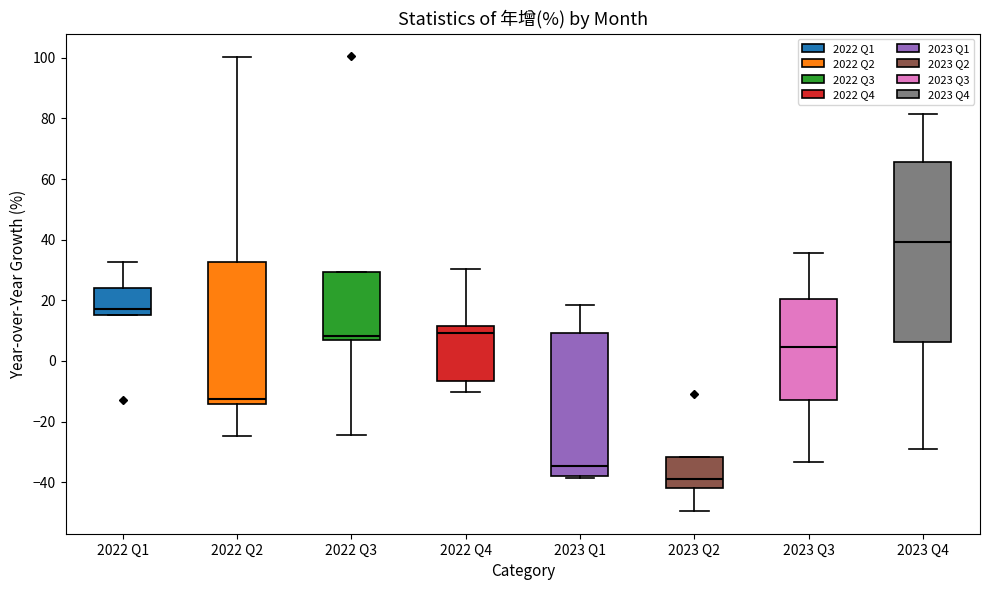

Where does the median line of the box for 2023 Q2 sit on the y-axis? The values are not printed on the chart, so give them approximately, as read against the axis.

-40